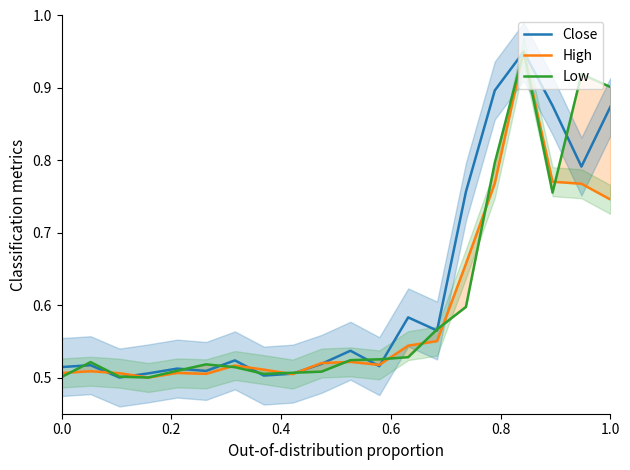

Does the chart have visible grid lines?

No